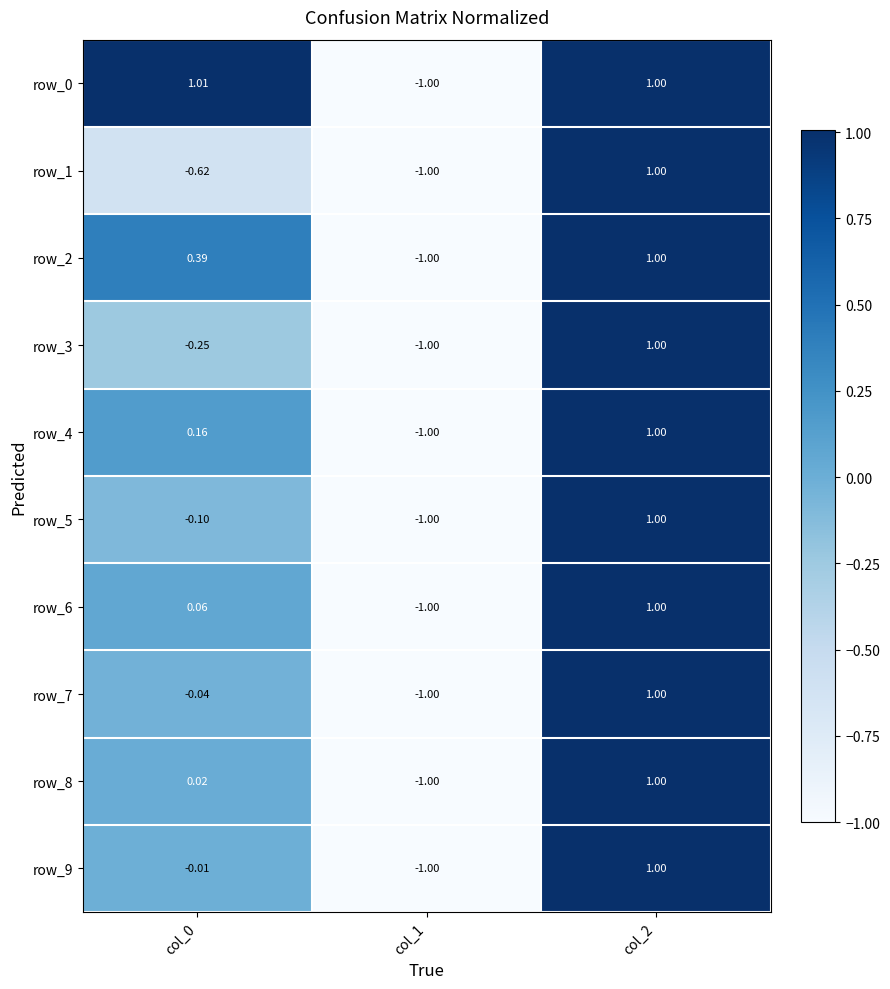

How many negative values does the row_9 series have?

2